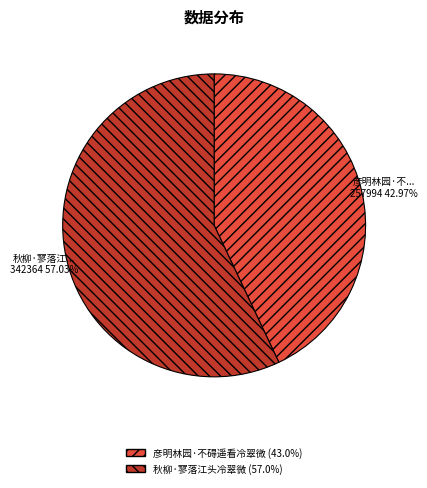

Is there any slice that represents more than half of the pie?

Yes